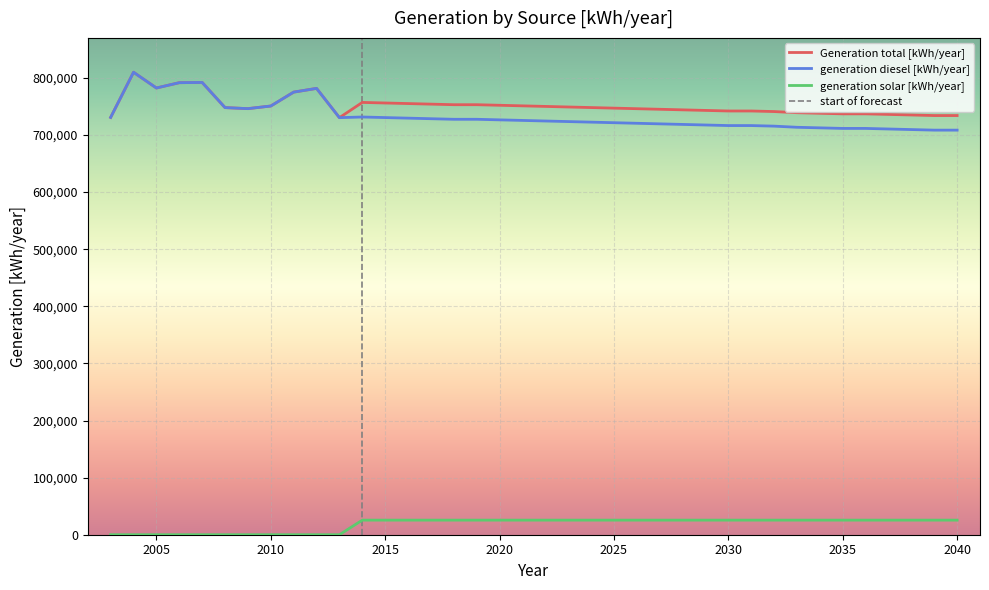

How many distinct data groups are displayed?

3